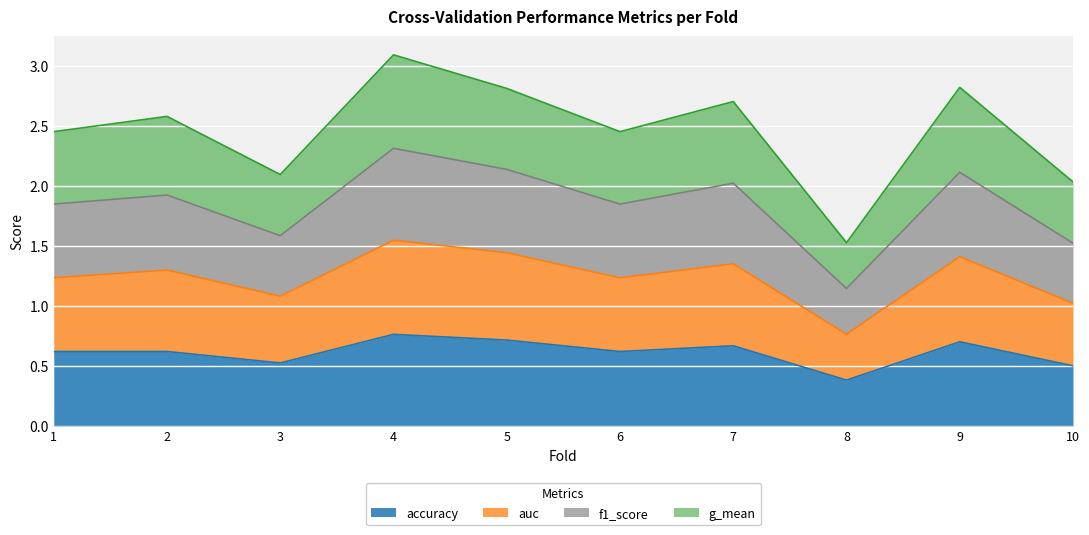

Which category has the lowest value in the accuracy series?

8